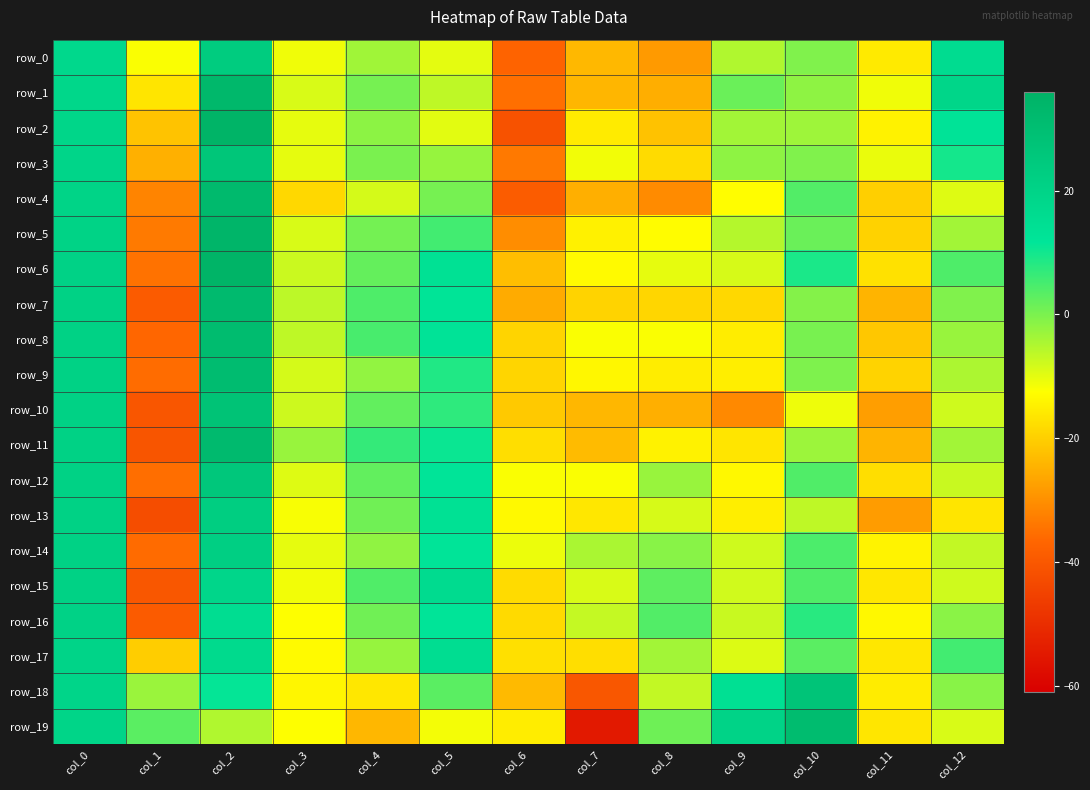

Which series changed the most between col_0 and col_8?

row_4